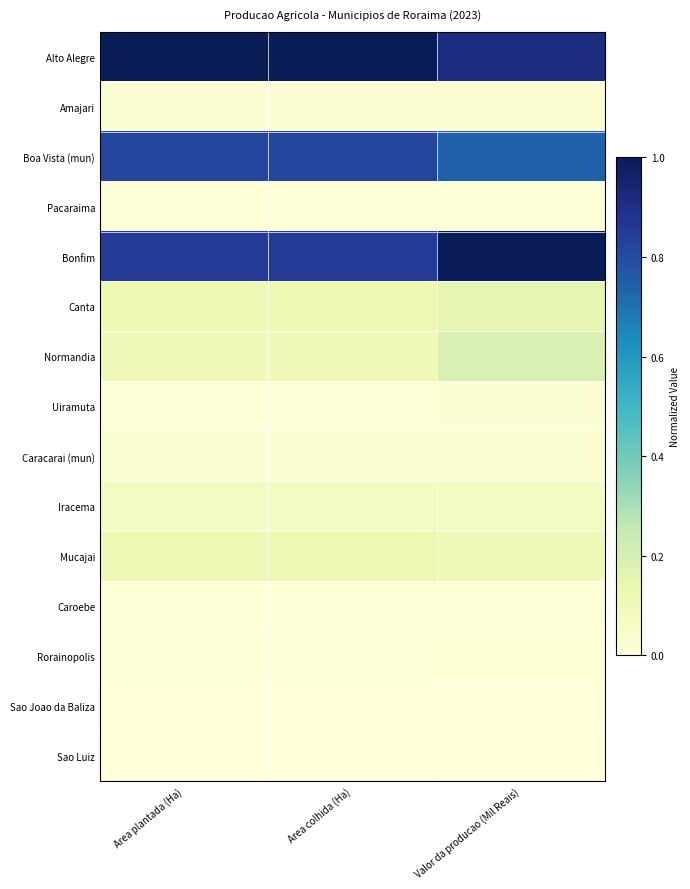

Which series has the widest spread of values?

Bonfim